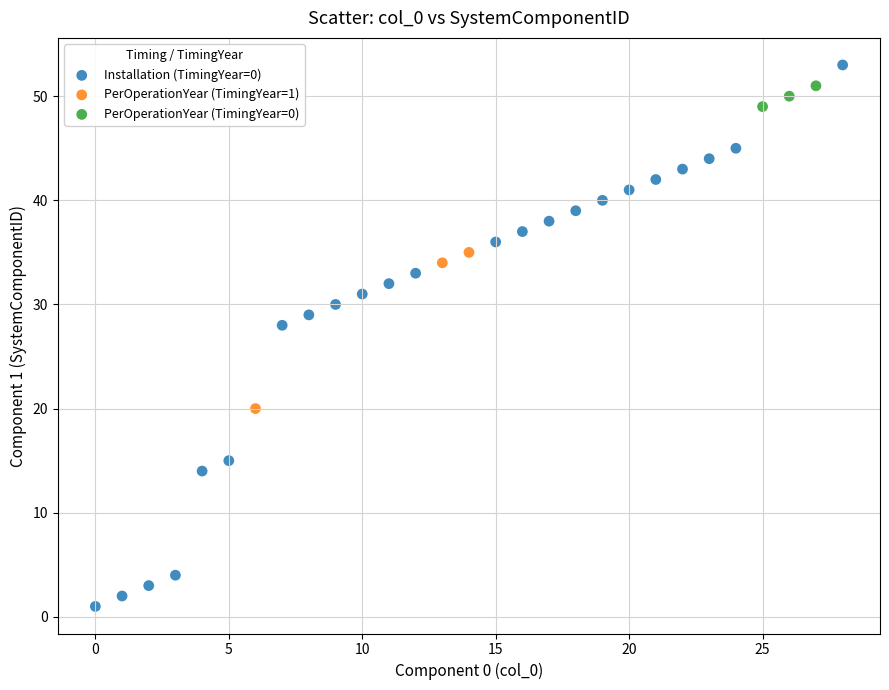

Which series has the widest spread of Y values?

Installation (TimingYear=0)